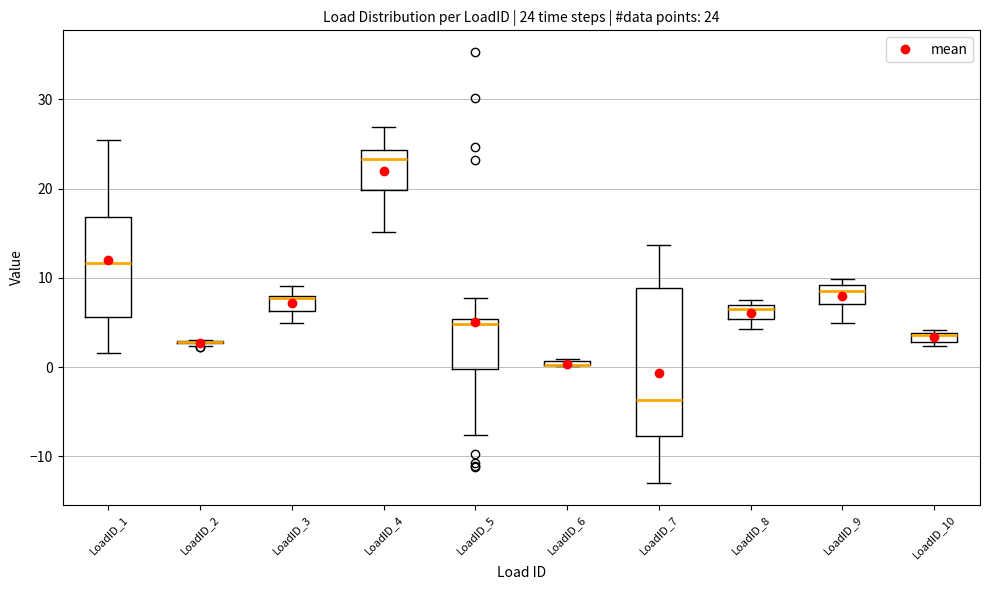

Which box is the tallest, from its lower edge to its upper edge?

LoadID_7